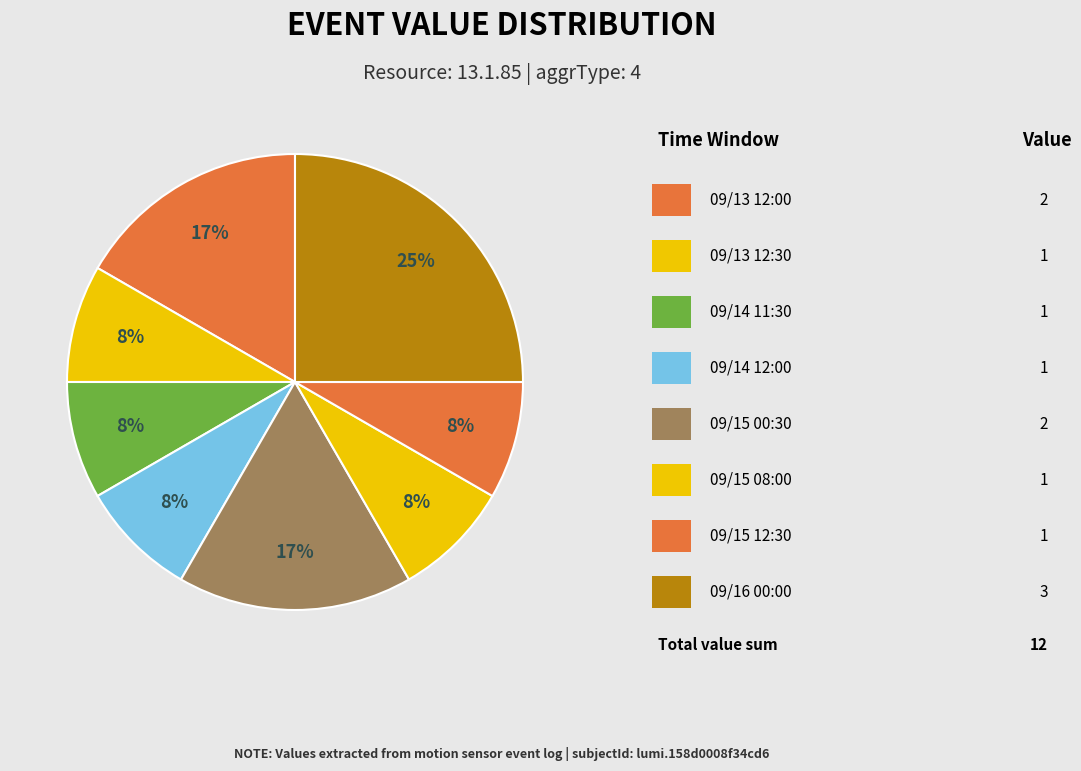

How many segments does this pie chart have?

8